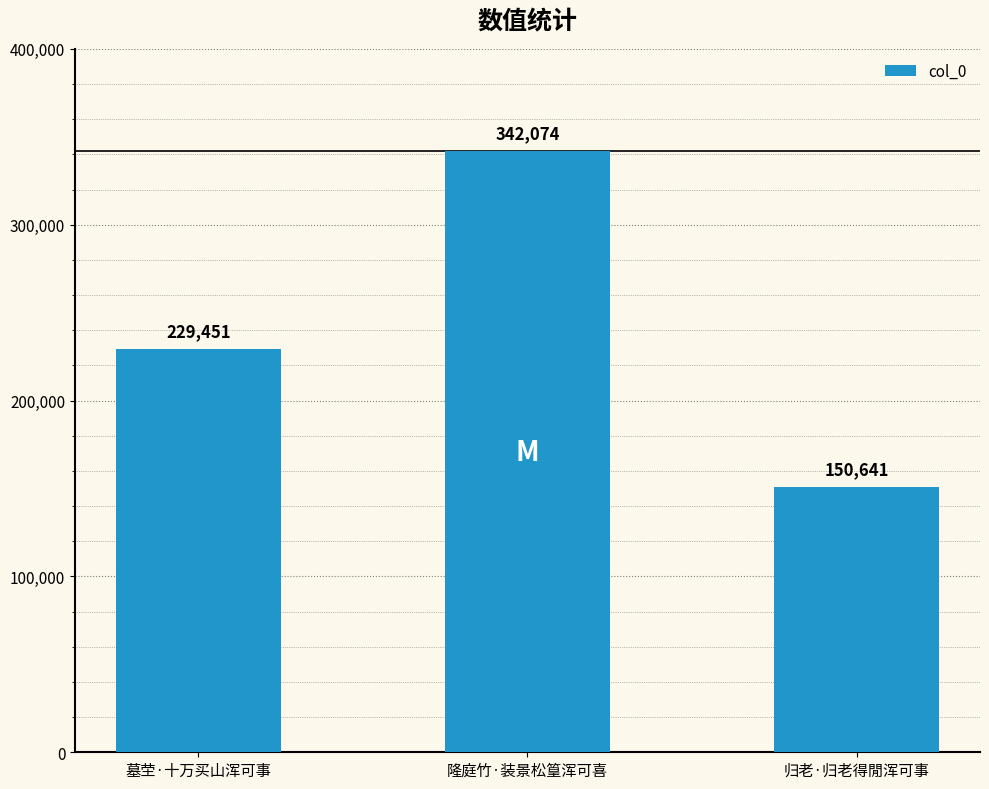

Reading left to right, list all the values displayed in this chart.

墓茔·十万买山浑可事=229451	隆庭竹·装景松篁浑可喜=342074	归老·归老得閒浑可事=150641